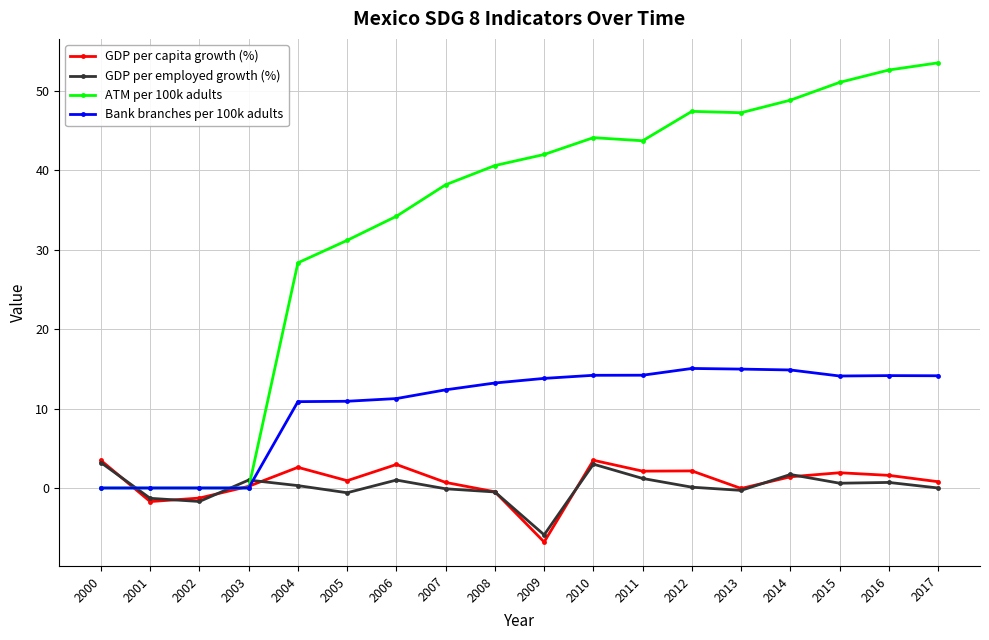

How many series are shown in this chart?

4